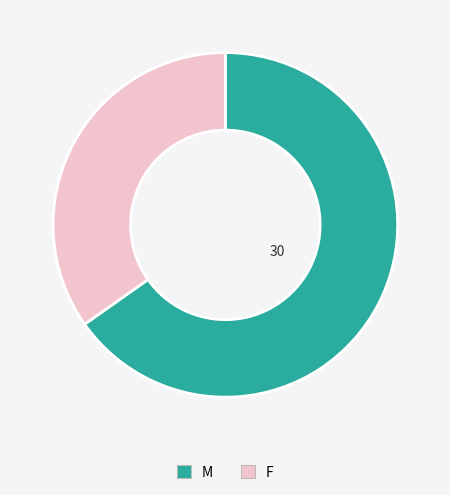

How many segments does this pie chart have?

2